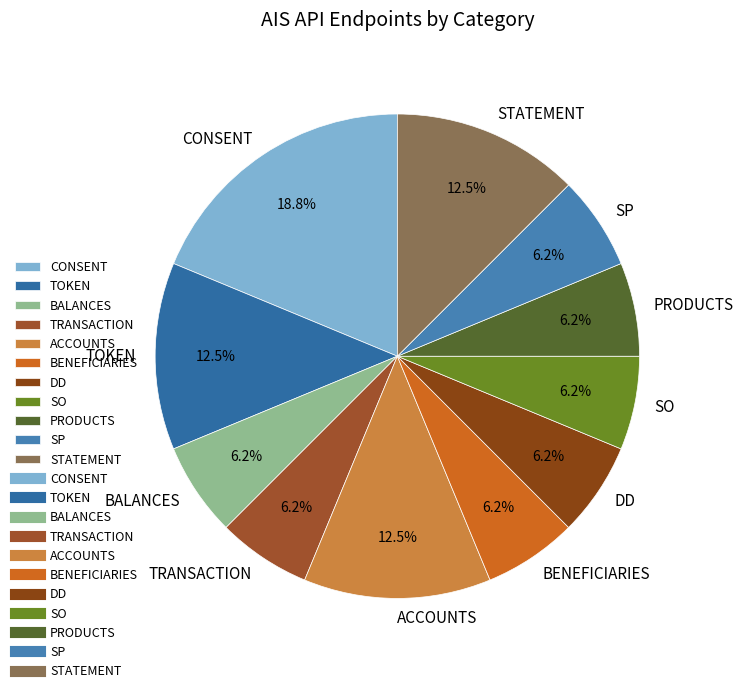

Approximately how many times larger is the value at BENEFICIARIES compared to BALANCES?

1.0